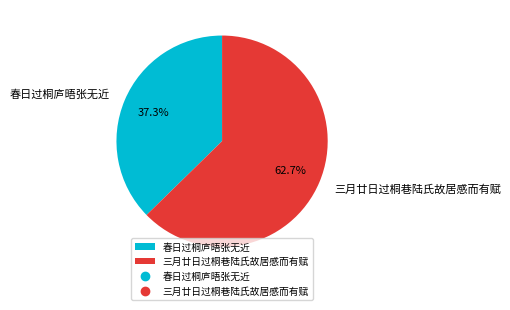

Between 春日过桐庐晤张无近 and 三月廿日过桐巷陆氏故居感而有赋, which is larger?

三月廿日过桐巷陆氏故居感而有赋